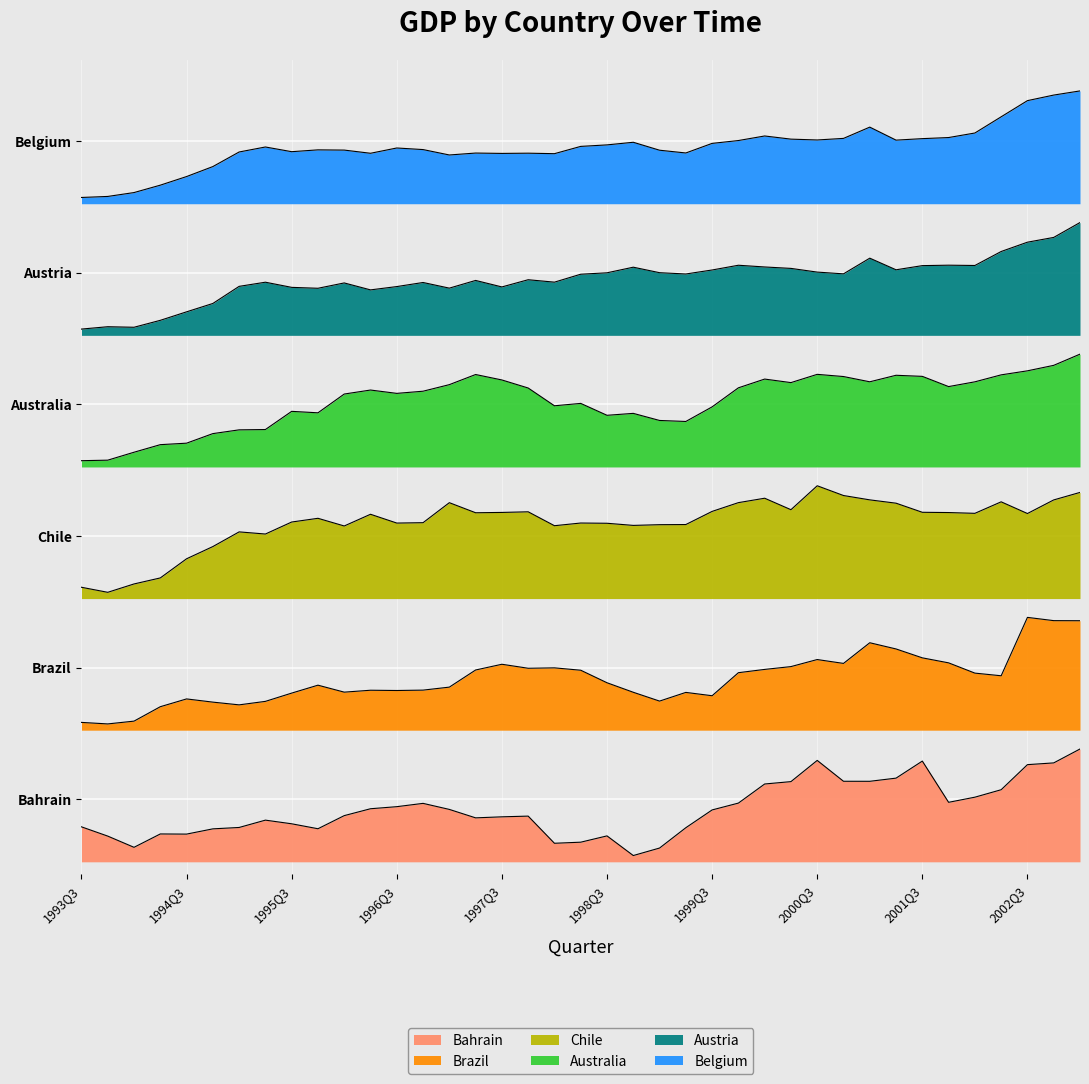

Reading left to right, extract all data points from this chart.

Bahrain: 0.3	0.2	0.1	0.2	0.2	0.3	0.3	0.3	0.3	0.3	0.4	0.4	0.4	0.5	0.4	0.4	0.4	0.4	0.1	0.2	0.2	0.1	0.1	0.3	0.4	0.5	0.6	0.6	0.8	0.6	0.6	0.7	0.8	0.5	0.5	0.6	0.8	0.8	0.9
Brazil: 1.1	1.1	1.1	1.2	1.3	1.3	1.3	1.3	1.3	1.4	1.4	1.4	1.4	1.4	1.4	1.5	1.6	1.5	1.5	1.5	1.4	1.4	1.3	1.4	1.3	1.5	1.5	1.6	1.6	1.6	1.7	1.7	1.6	1.6	1.5	1.5	2.0	1.9	1.9
Chile: 2.2	2.1	2.2	2.3	2.4	2.5	2.6	2.6	2.7	2.7	2.7	2.8	2.7	2.7	2.9	2.8	2.8	2.8	2.7	2.7	2.7	2.7	2.7	2.7	2.8	2.9	2.9	2.8	3.0	2.9	2.9	2.9	2.8	2.8	2.8	2.9	2.8	2.9	2.9
Australia: 3.2	3.2	3.3	3.3	3.3	3.4	3.4	3.4	3.6	3.6	3.7	3.8	3.7	3.8	3.8	3.9	3.8	3.8	3.6	3.7	3.6	3.6	3.5	3.5	3.6	3.8	3.9	3.8	3.9	3.9	3.8	3.9	3.9	3.8	3.8	3.9	3.9	4.0	4.1
Austria: 4.2	4.3	4.3	4.3	4.4	4.5	4.6	4.6	4.6	4.6	4.6	4.6	4.6	4.6	4.6	4.6	4.6	4.6	4.6	4.7	4.7	4.7	4.7	4.7	4.7	4.8	4.7	4.7	4.7	4.7	4.8	4.7	4.8	4.8	4.8	4.9	4.9	5.0	5.1
Belgium: 5.3	5.3	5.3	5.4	5.5	5.5	5.7	5.7	5.7	5.7	5.7	5.7	5.7	5.7	5.6	5.7	5.7	5.7	5.6	5.7	5.7	5.7	5.7	5.7	5.7	5.8	5.8	5.8	5.8	5.8	5.9	5.8	5.8	5.8	5.8	5.9	6.1	6.1	6.2